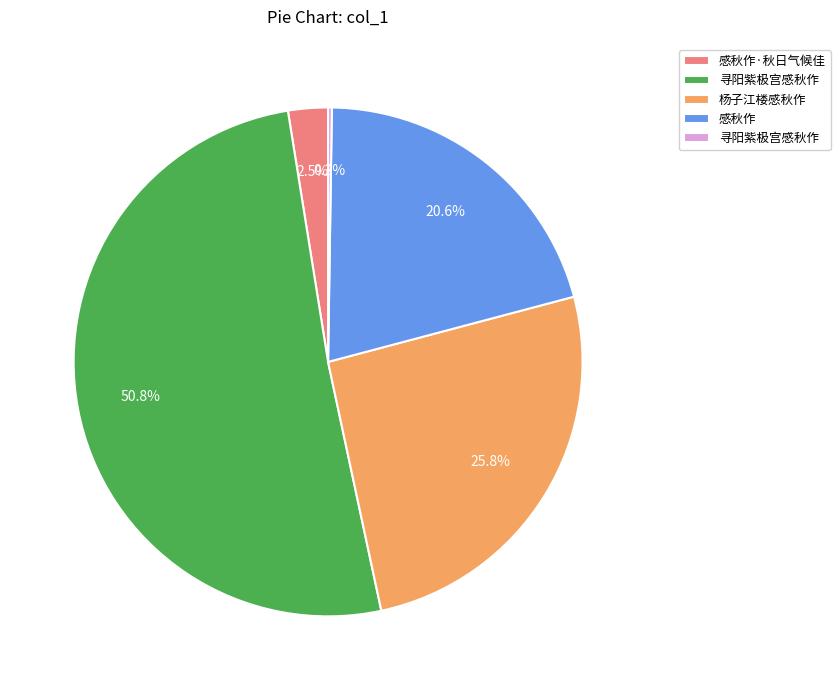

Does any single category account for the majority?

Yes